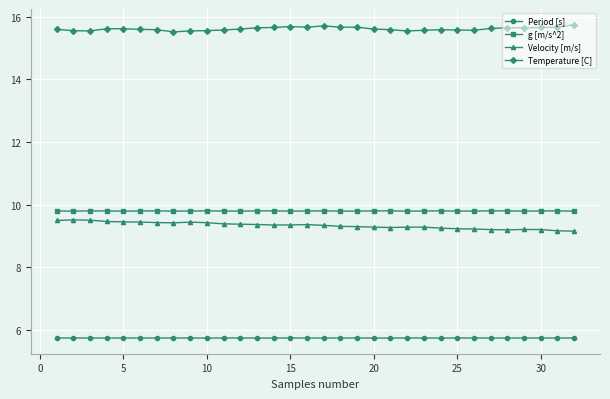

Which series has the largest total across all categories?

Temperature [C]